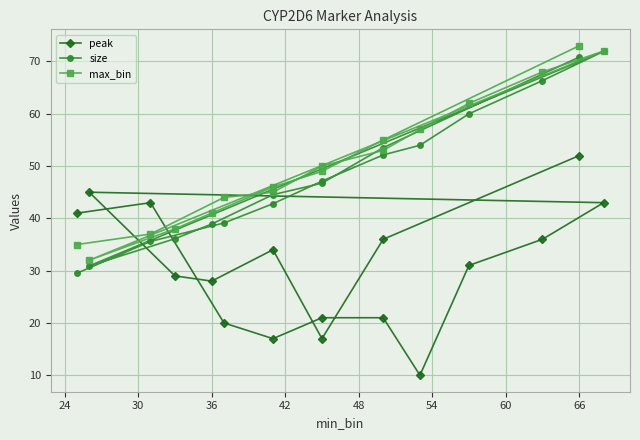

True or false: max_bin and peak intersect in this chart.

True